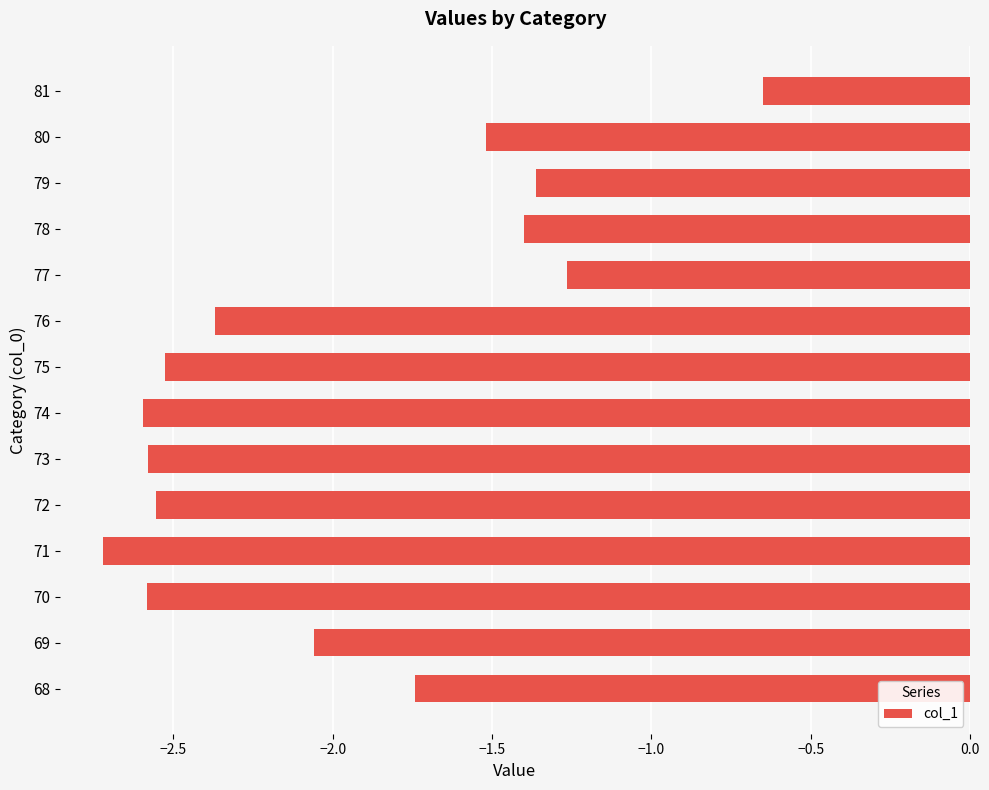

What is the sum of all values?

-27.9